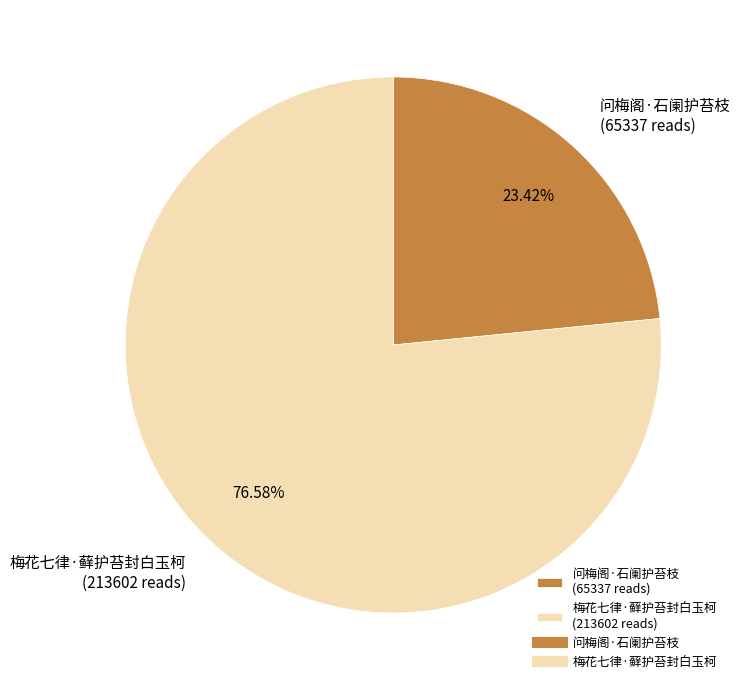

Count the number of slices in the pie.

2